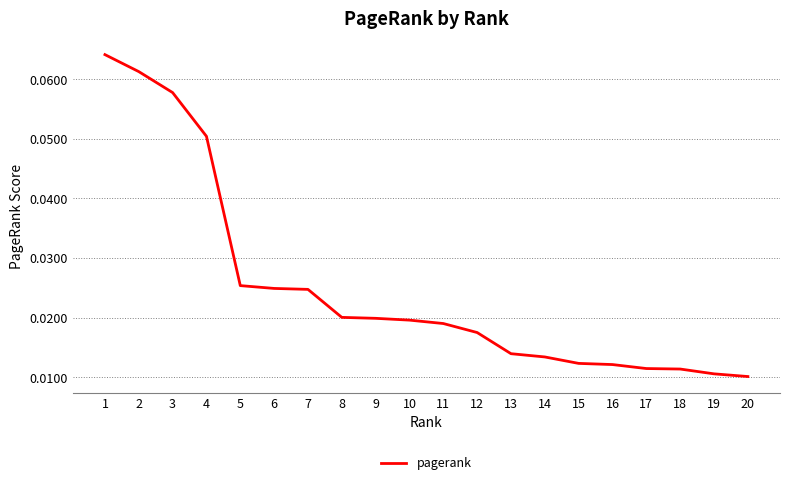

Does the chart display data point markers on the line(s)?

No